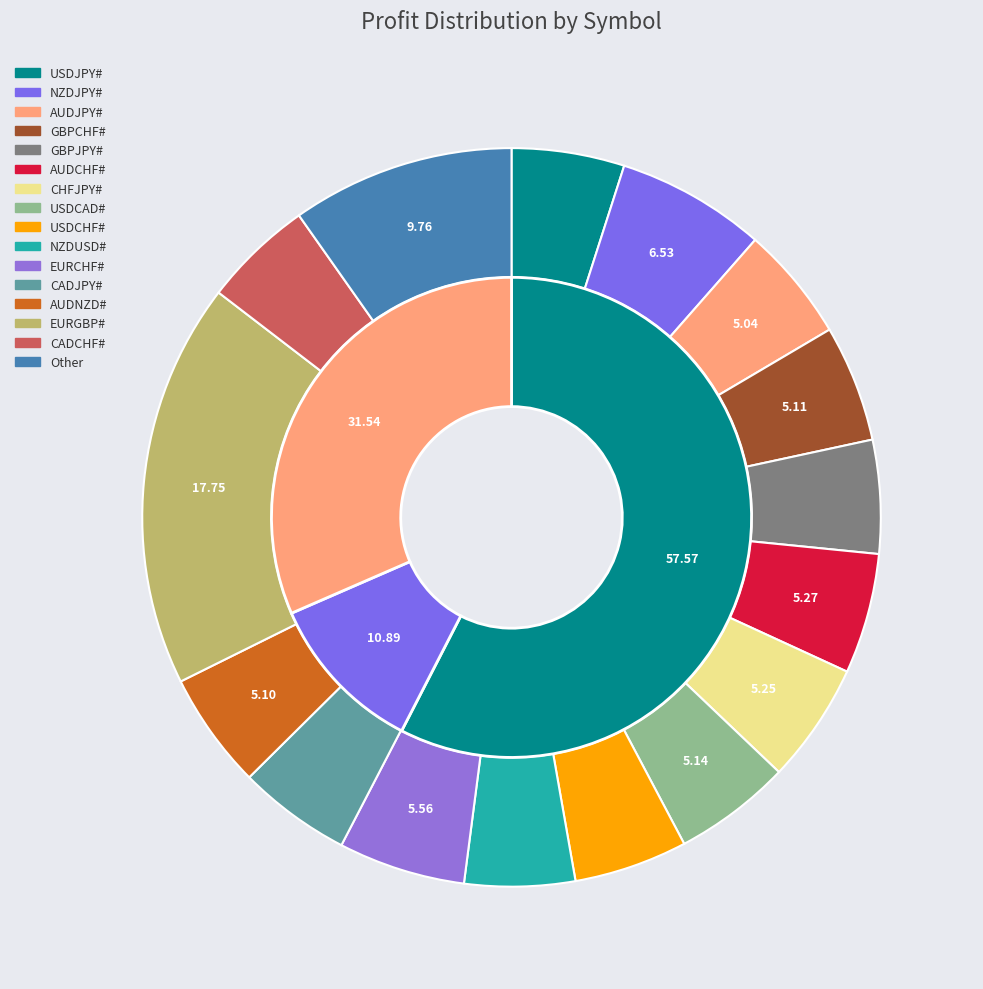

To the nearest percent, what is the average slice percentage?

6%